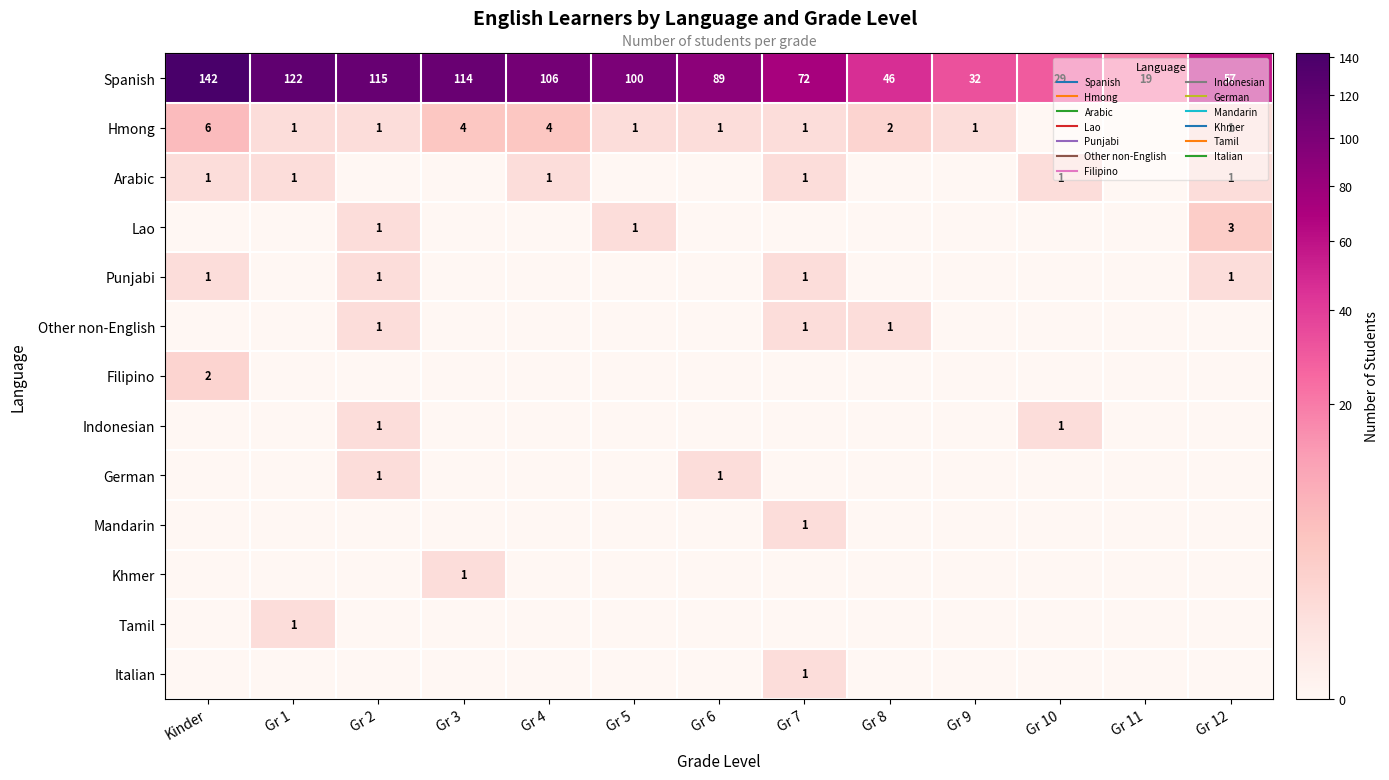

At Gr 11, list the series in order from smallest to largest.

Hmong, Arabic, Lao, Punjabi, Other non-English, Filipino, Indonesian, German, Mandarin, Khmer, Tamil, Italian, Spanish